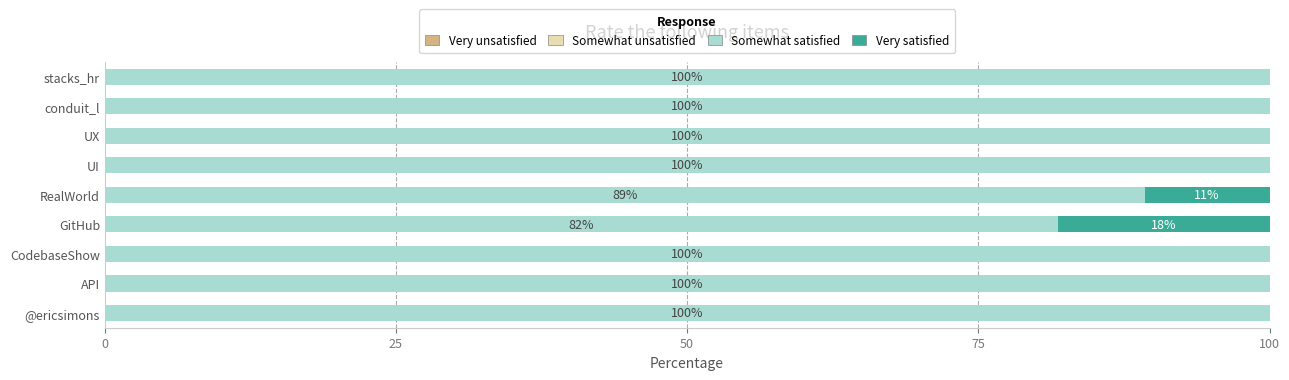

True or false: Somewhat satisfied has a value of 100.0 at @ericsimons.

True